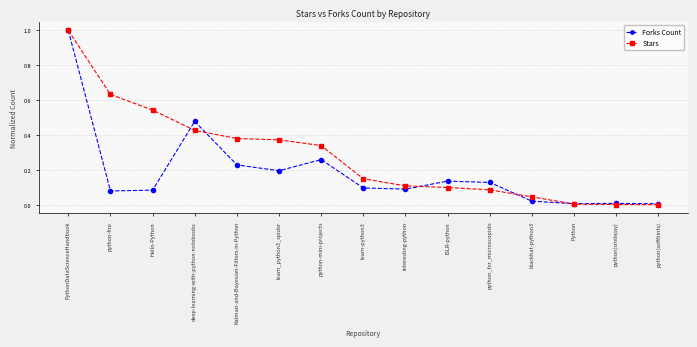

How many interior local valleys does the Forks Count series have?

4